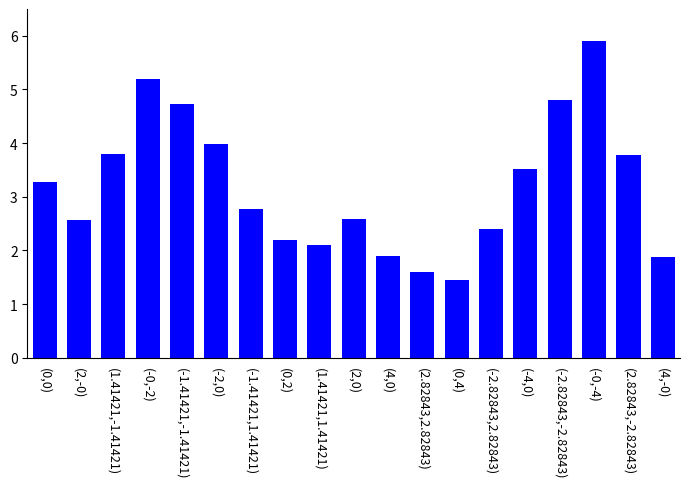

How many distinct data groups are displayed?

1